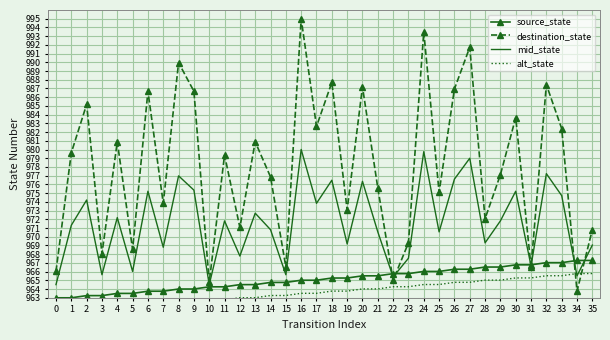

How many values in the mid_state series are below 971?

17